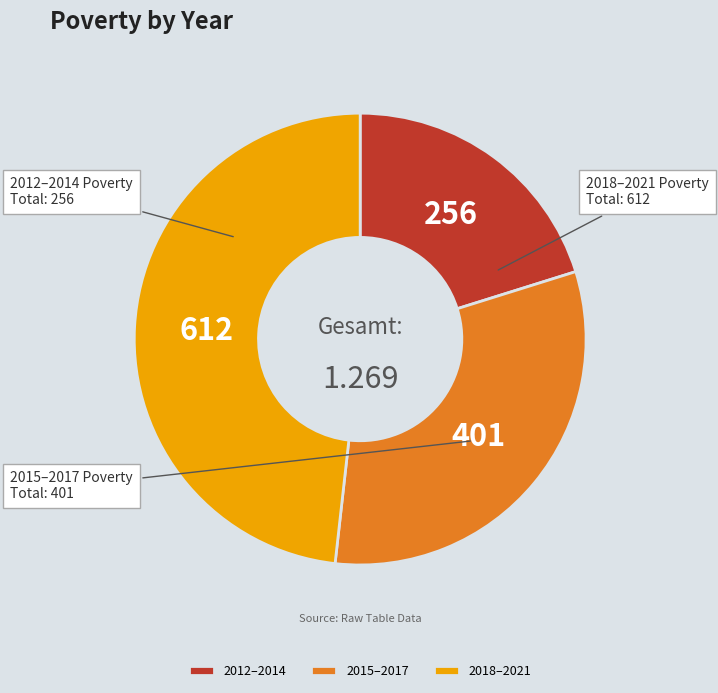

How many slices are in this pie chart?

3